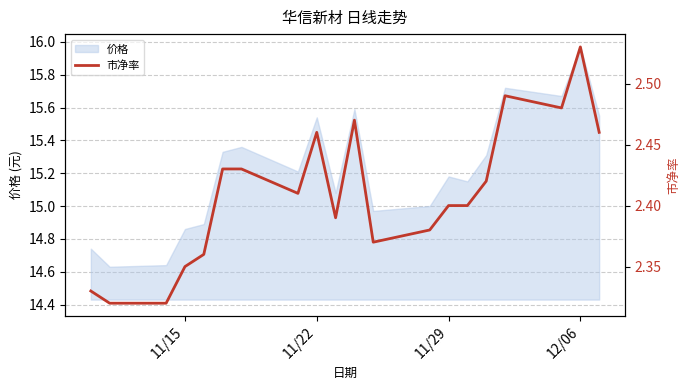

Count the number of categories in the chart.

20